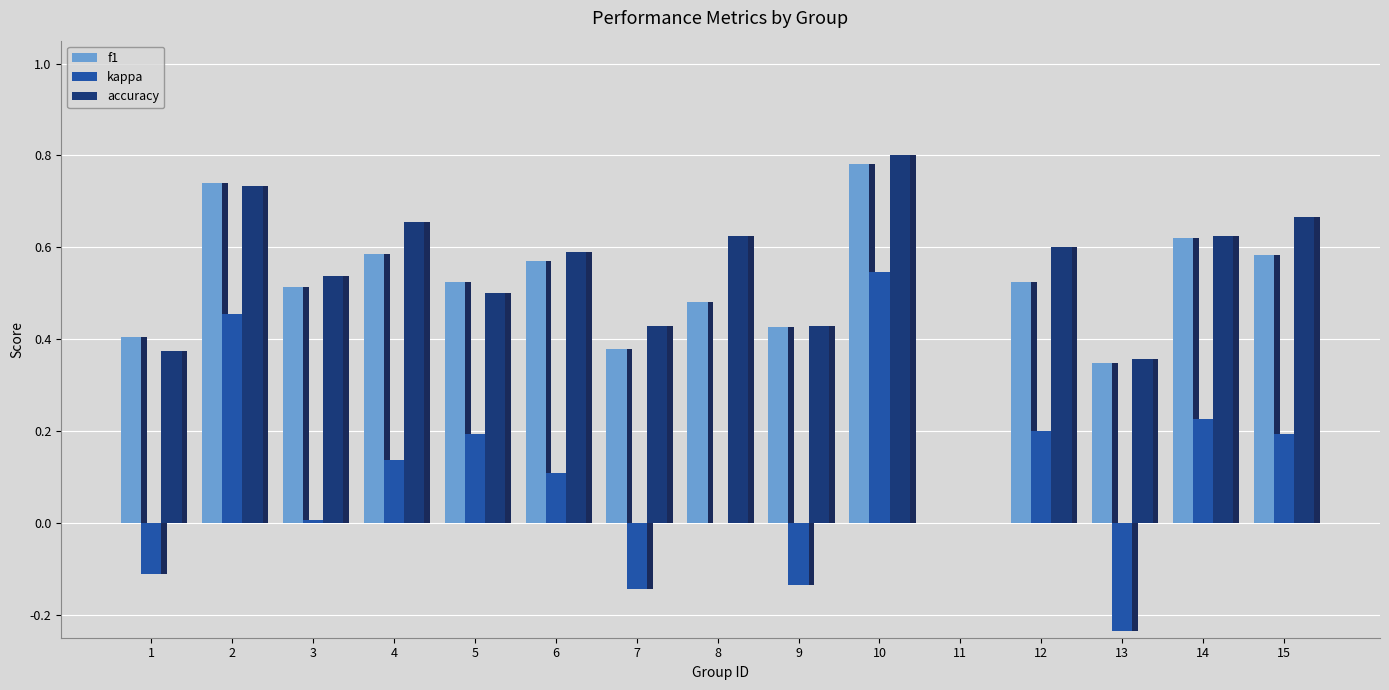

Does the chart contain any negative values?

Yes